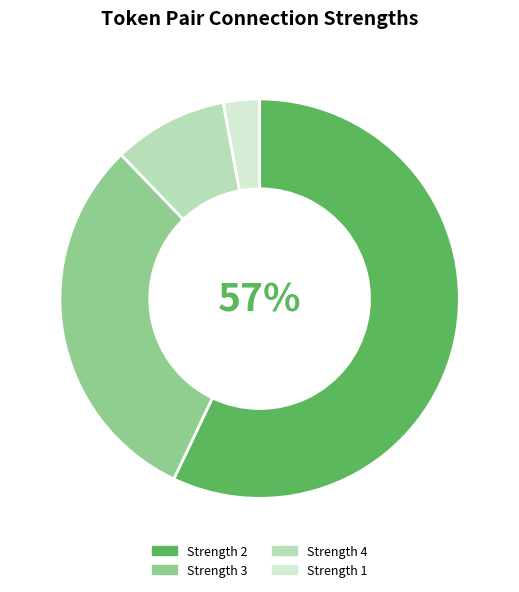

How many segments does this pie chart have?

4